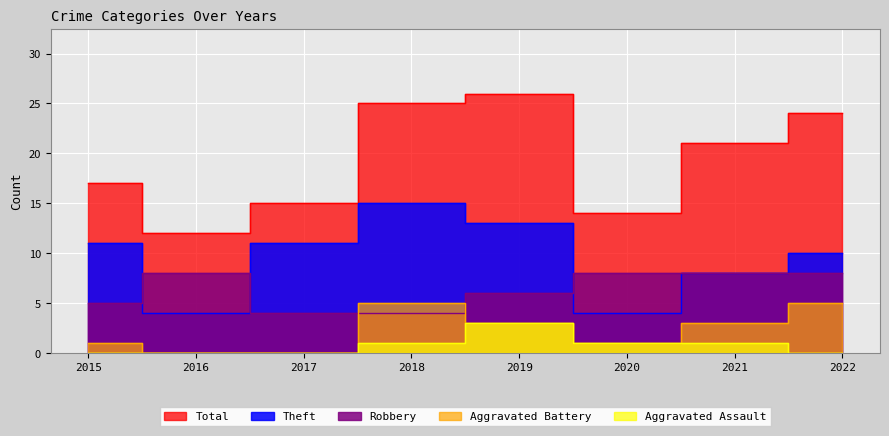

How many lines are shown in the chart?

5